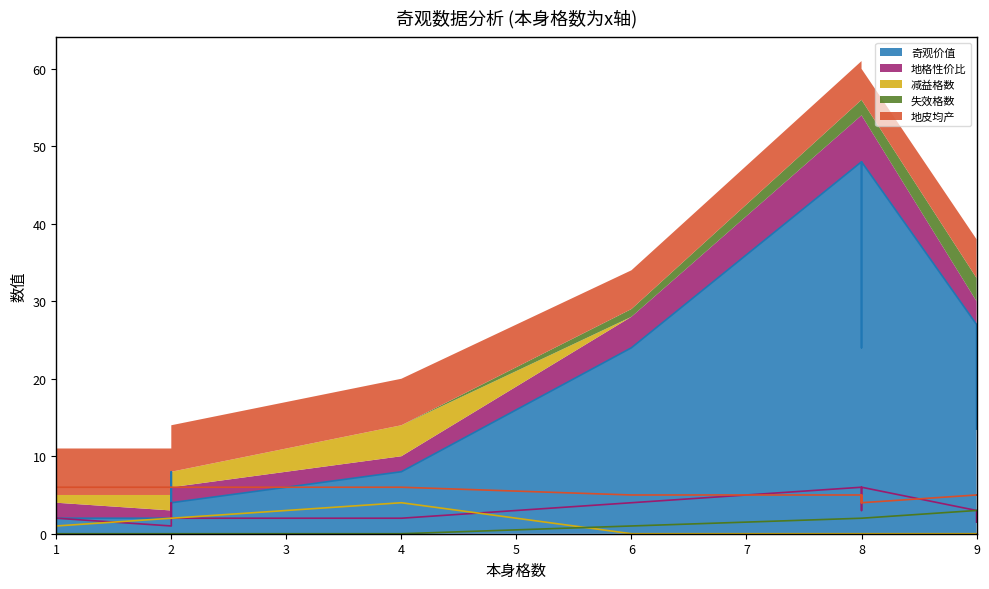

True or false: 失效格数 and 地格性价比 cross at least once.

True